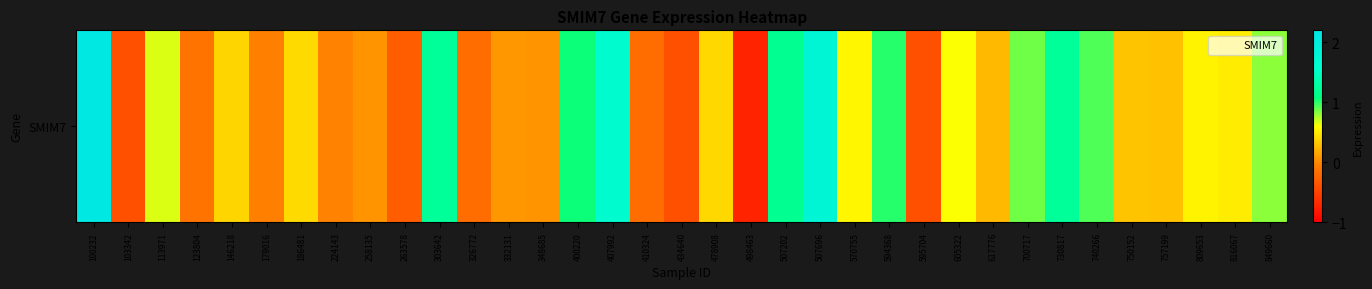

At which label is the value closest to 0?

224143